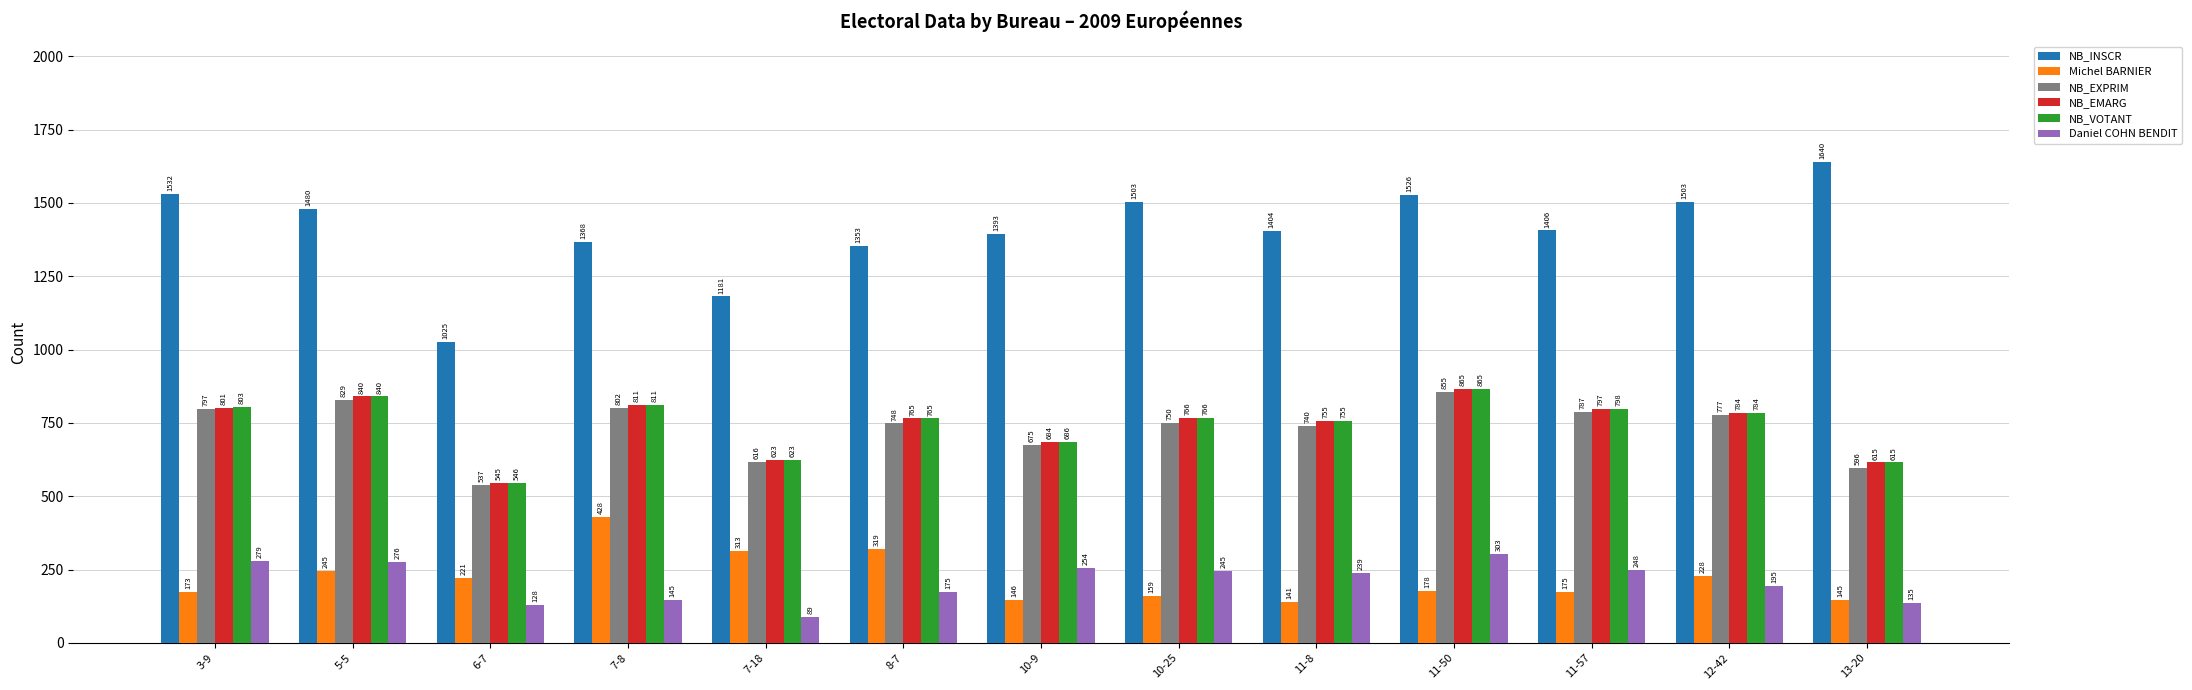

What is the value of the NB_INSCR bar at the 3rd from the left?

1025